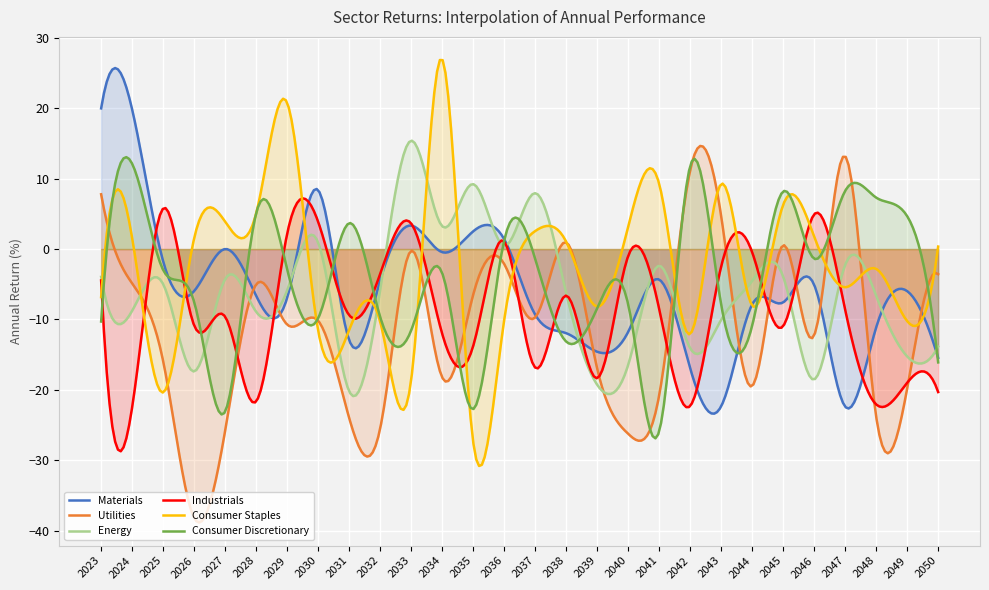

How many data points in Consumer Staples are above 0?

14